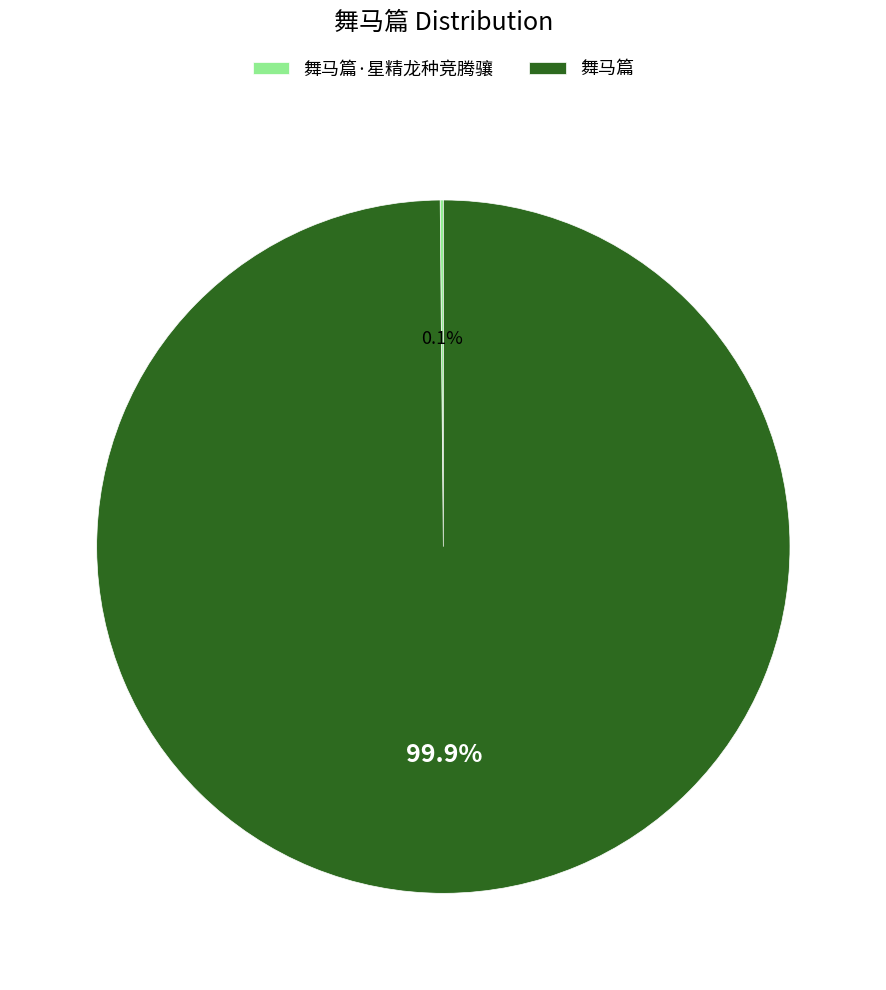

How much of the chart is everything except 舞马篇?

0.1%